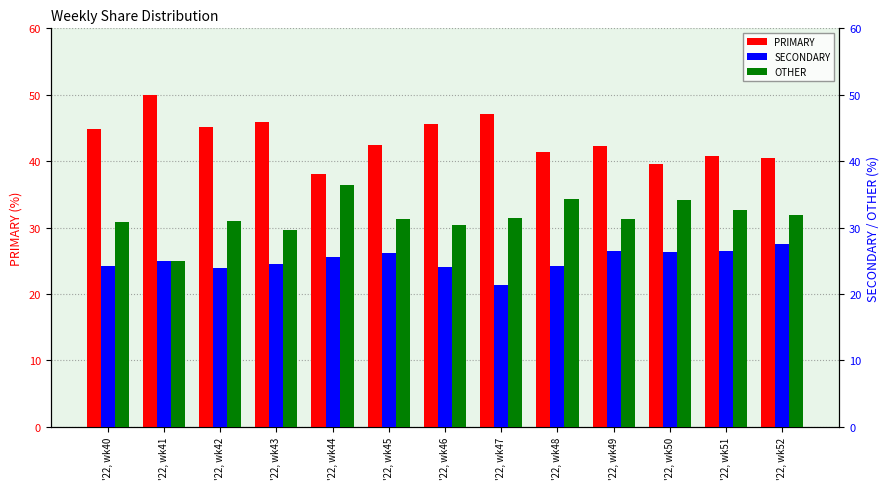

What is the greatest value displayed?

50.0